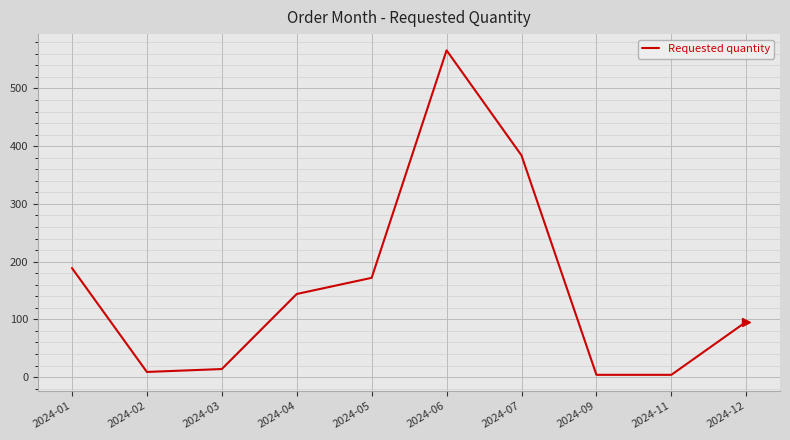

Is it true that the value at 2024-12 is 96?

True